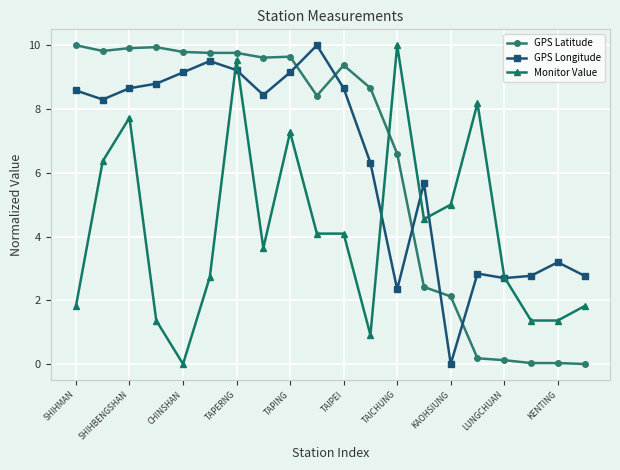

True or false: GPS Longitude and GPS Latitude intersect in this chart.

True